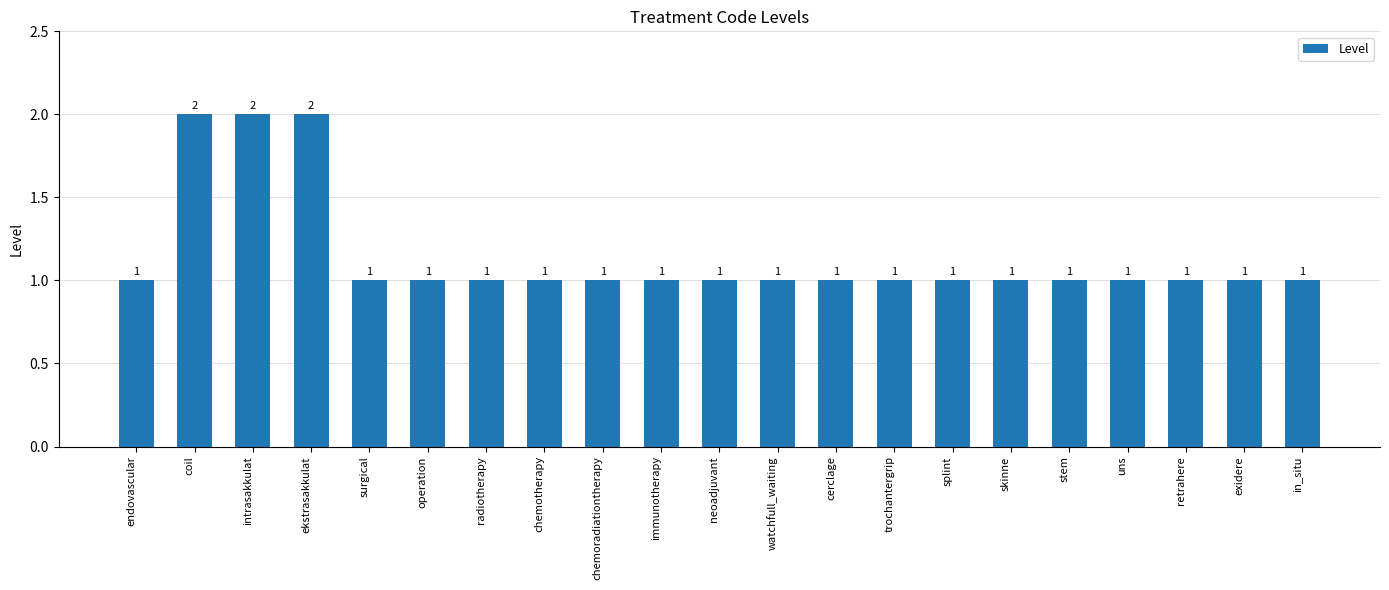

The chart shows a value of 0 at exidere. True or false?

False